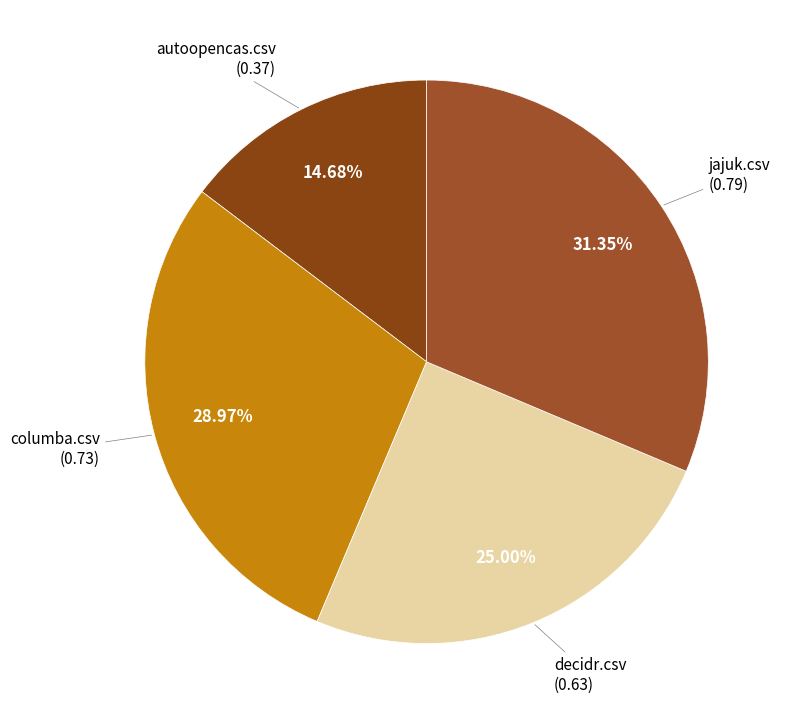

How many segments does this pie chart have?

4